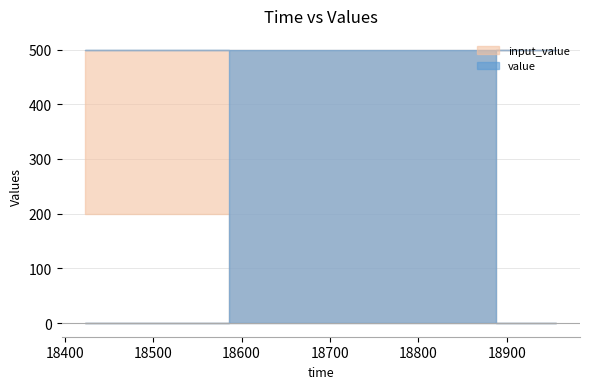

What value does the data have at 18586, to the nearest 10?

200